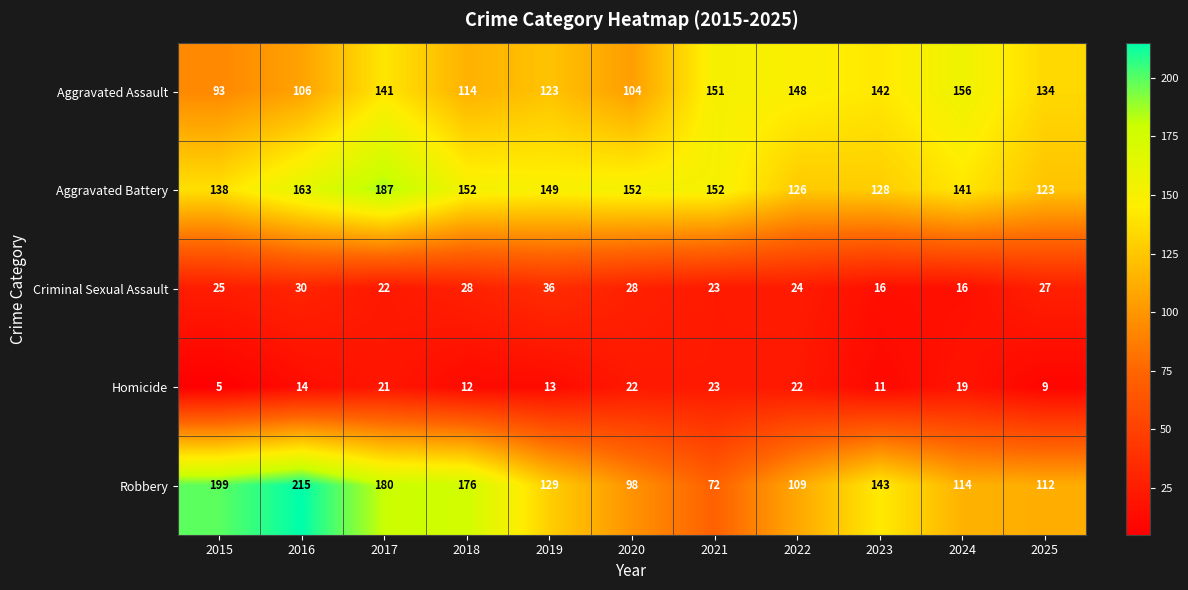

Is it true that Criminal Sexual Assault equals 24 at 2022?

True